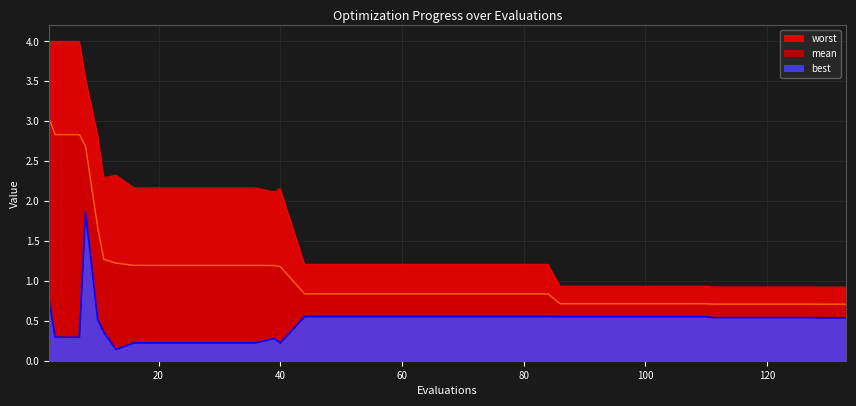

At which category does worst reach its first local valley?

11